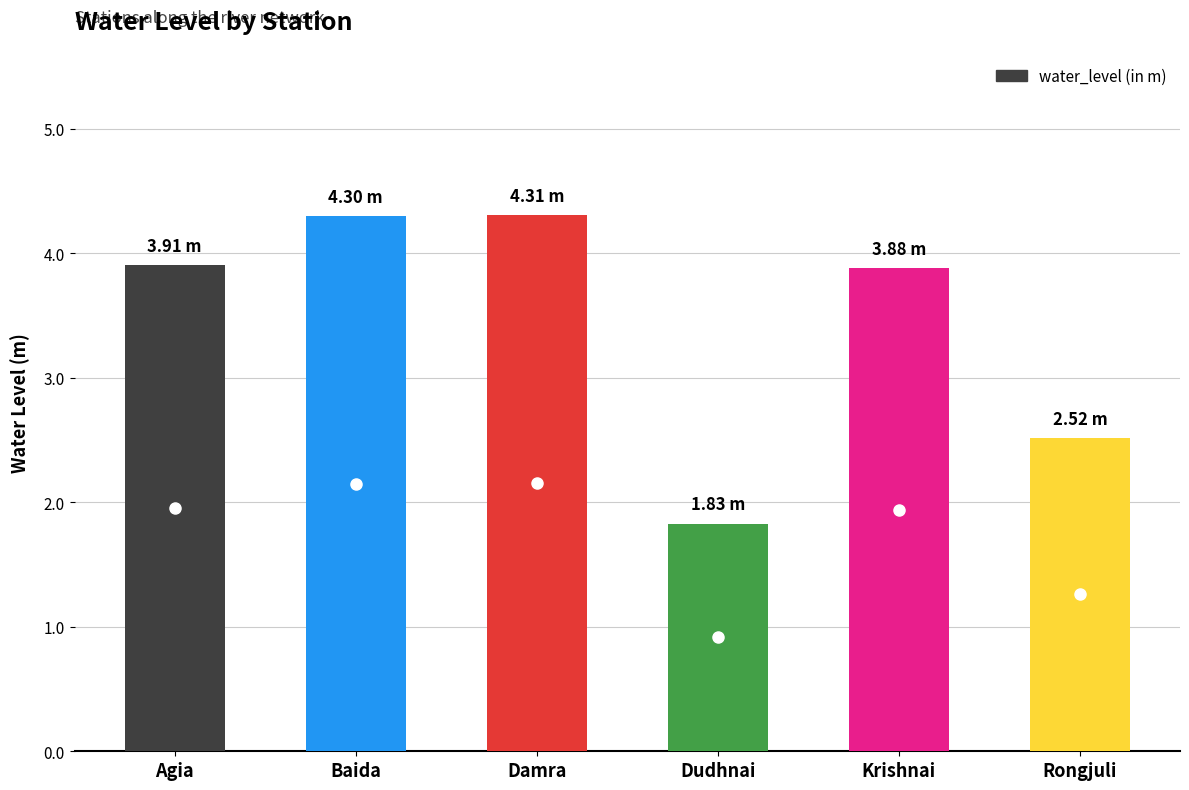

Reading left to right, what are all the values shown in this chart?

Agia=3.9	Baida=4.3	Damra=4.3	Dudhnai=1.8	Krishnai=3.9	Rongjuli=2.5